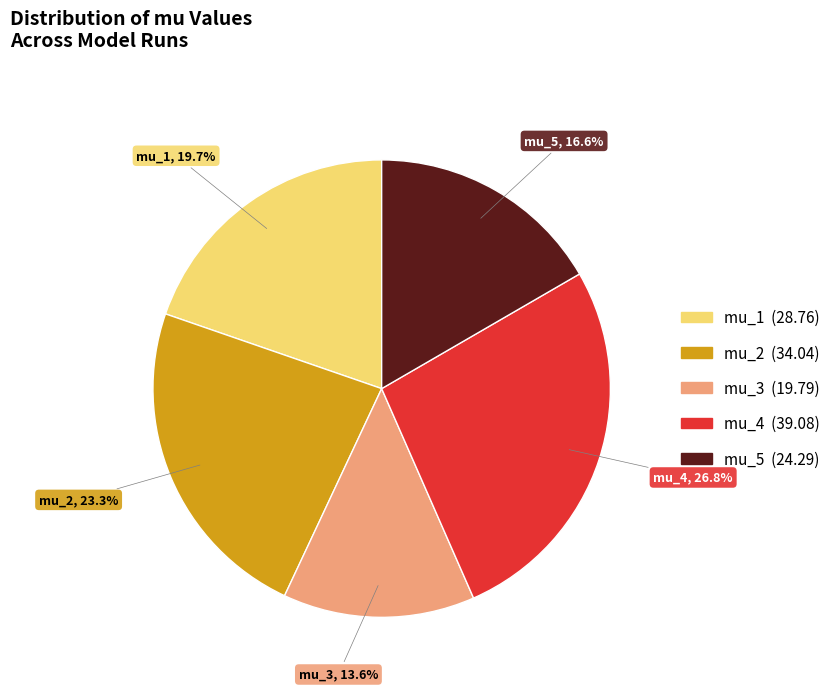

The mu_5 slice represents 7% of the pie. True or false?

False